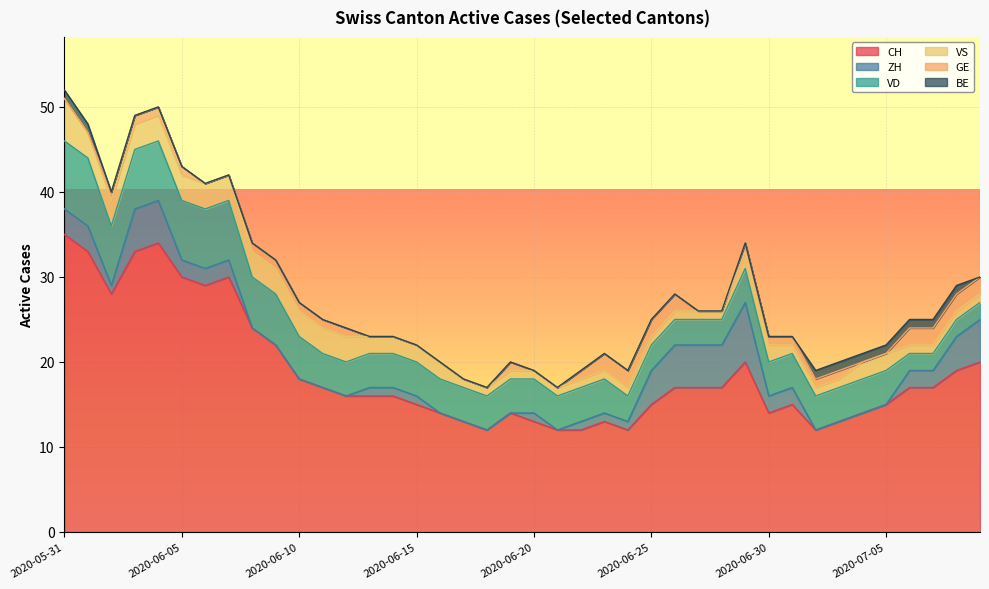

What is the average value of the VS series?

2